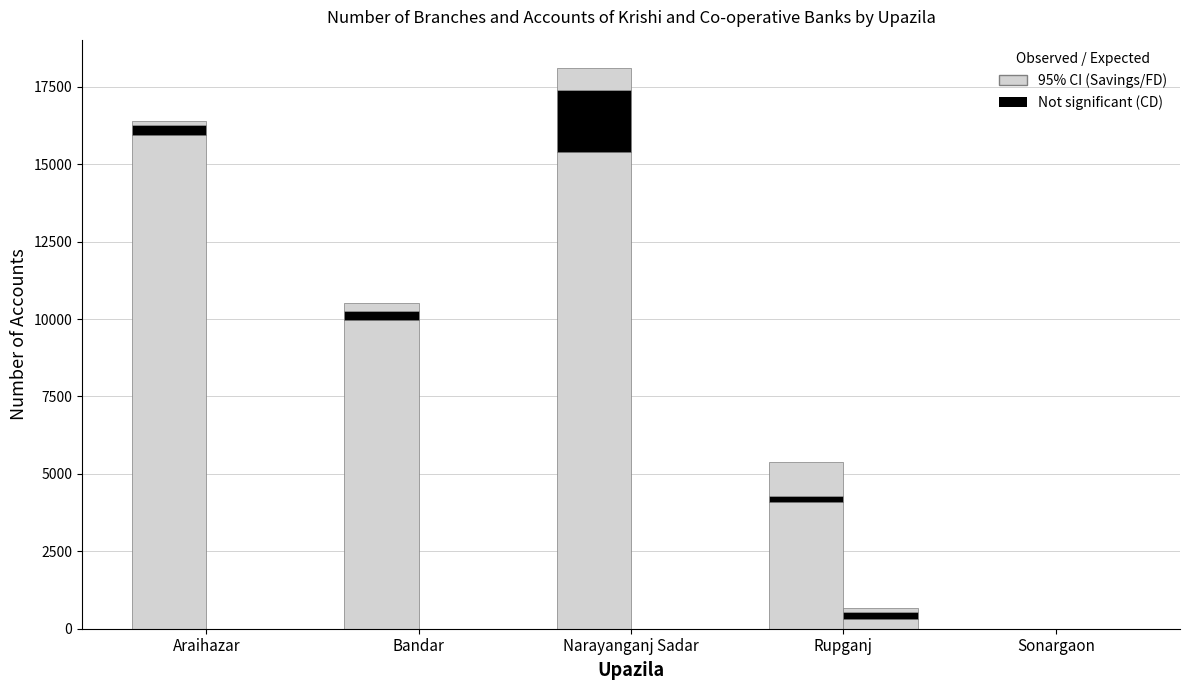

List the series in order of their peak value, highest first.

Krishi Bank S.D, Krishi Bank C.D, Krishi Bank F.D, Co-op Bank S.D, Co-op Bank C.D, Co-op Bank F.D